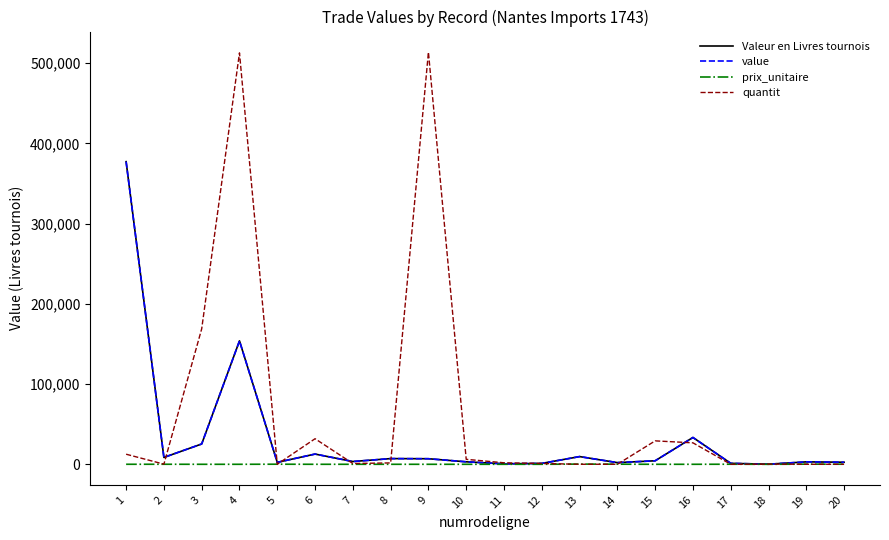

True or false: quantit and value intersect in this chart.

True